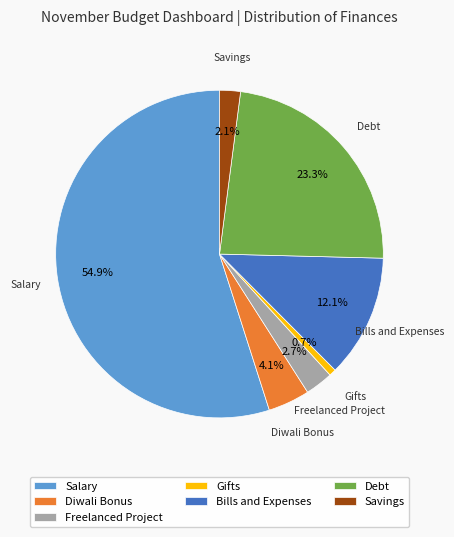

Which slice is the largest?

Salary